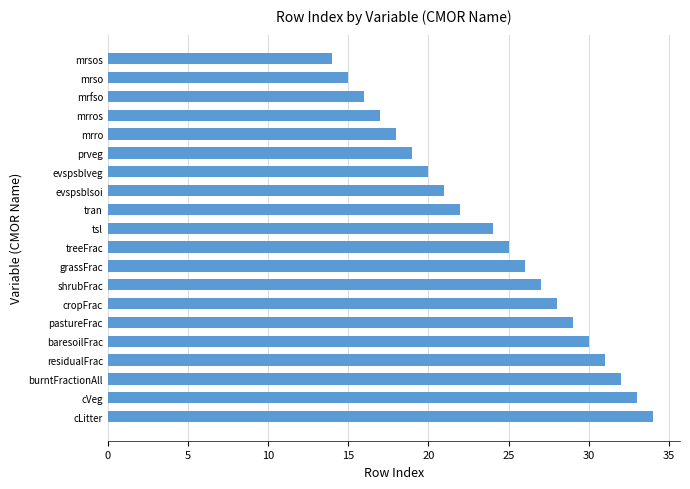

Reading top to bottom, transcribe all the data shown in this chart.

14	15	16	17	18	19	20	21	22	24	25	26	27	28	29	30	31	32	33	34